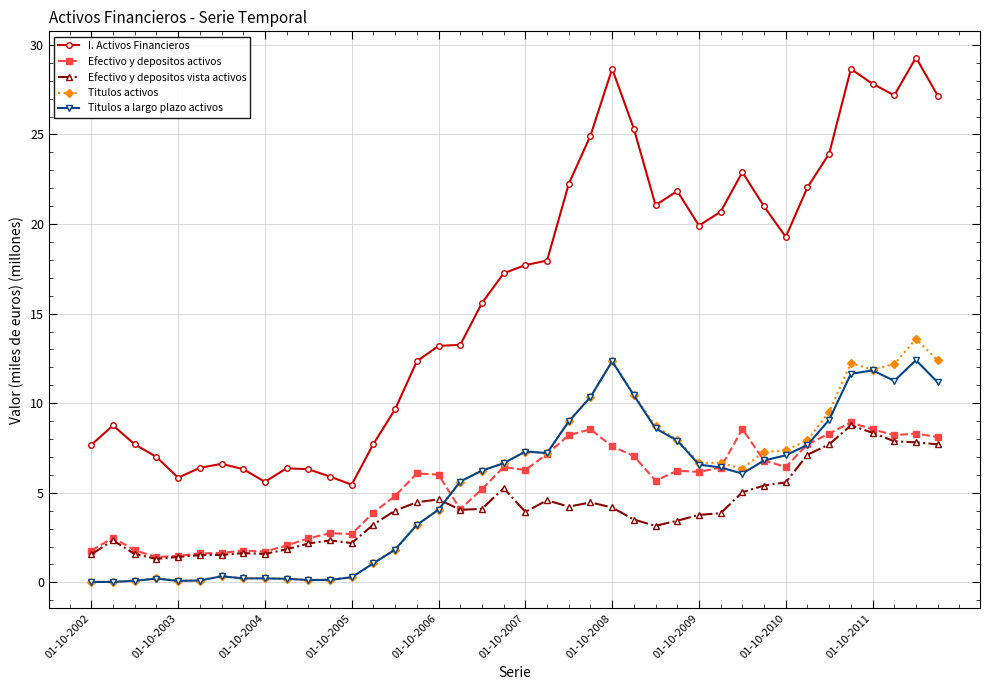

What is the maximum value for Titulos activos?

13.6